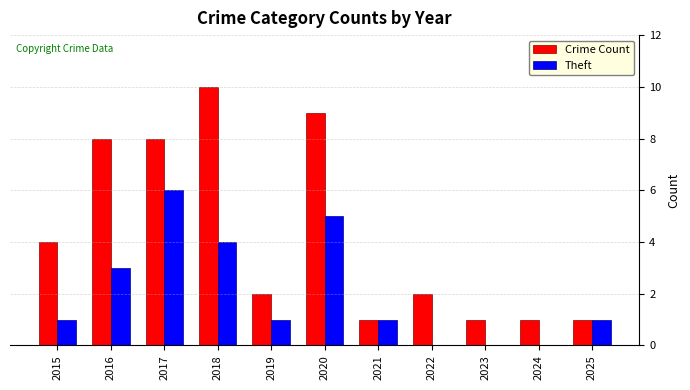

What is the sum of all Crime Count values?

47